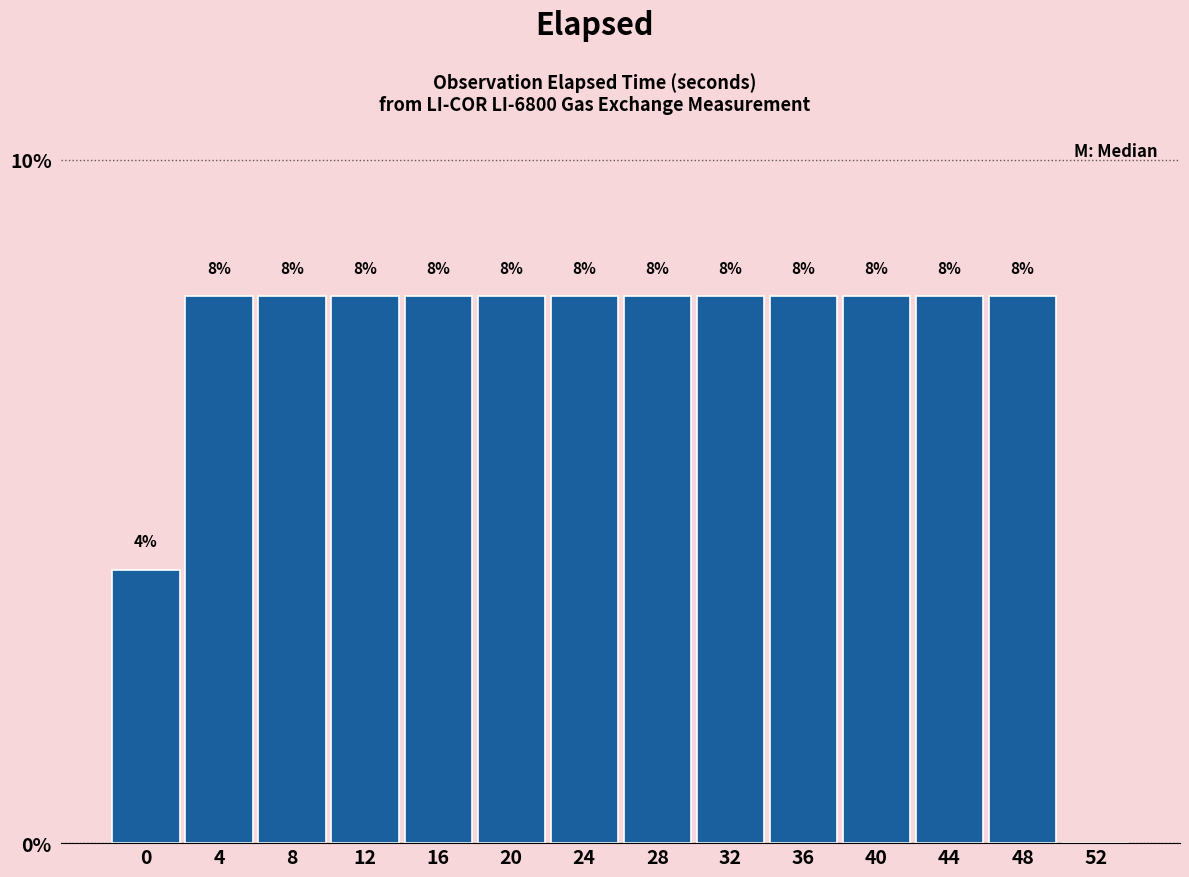

Reading left to right, extract all data points from this chart.

0=4	4=8	8=8	12=8	16=8	20=8	24=8	28=8	32=8	36=8	40=8	44=8	48=8	52=0